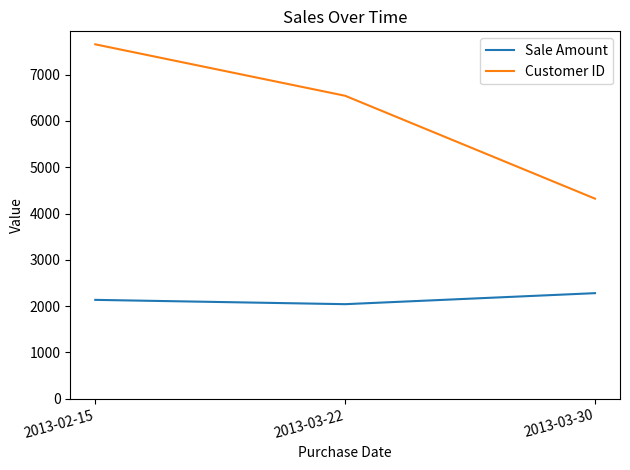

How many lines are shown in the chart?

2